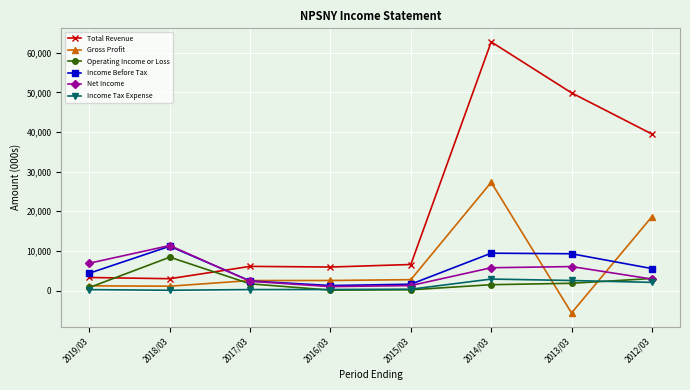

True or false: Total Revenue and Gross Profit cross at least once.

False